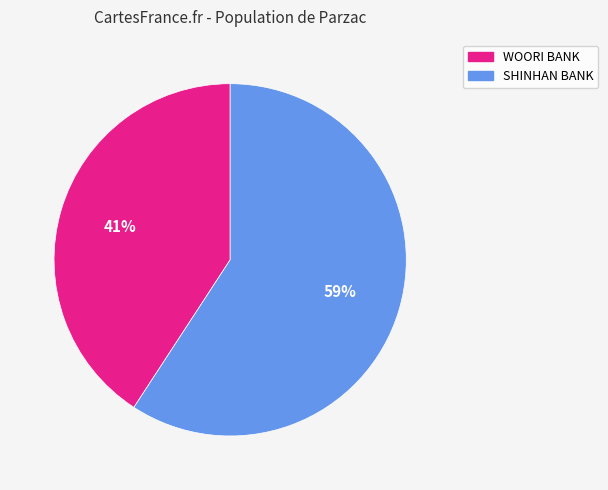

To the nearest percent, what is the difference between the largest and smallest slice percentages?

18%